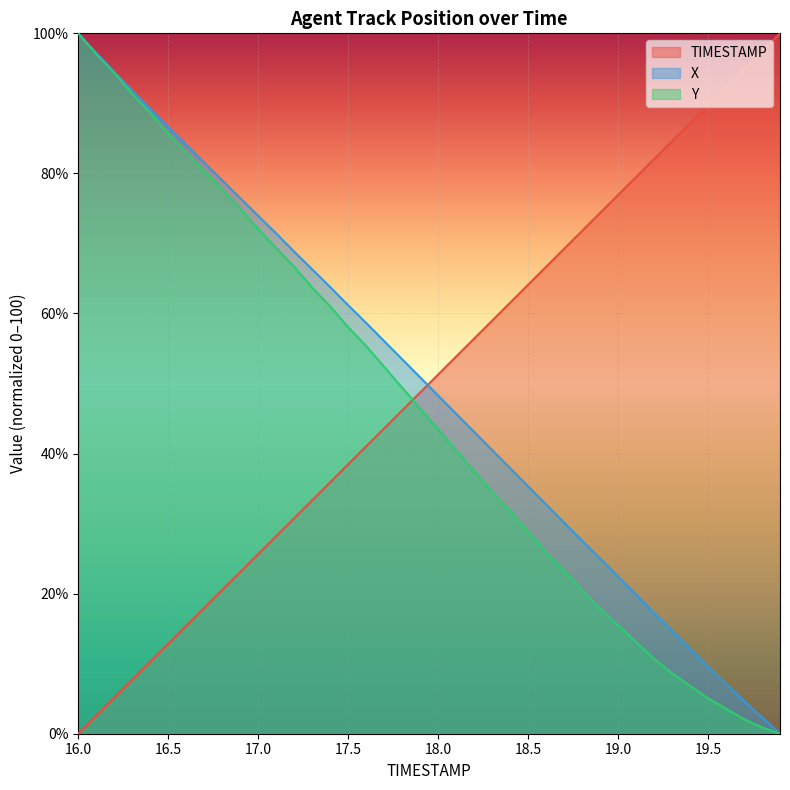

True or false: TIMESTAMP has a value of 38.5 at 17.5.

True